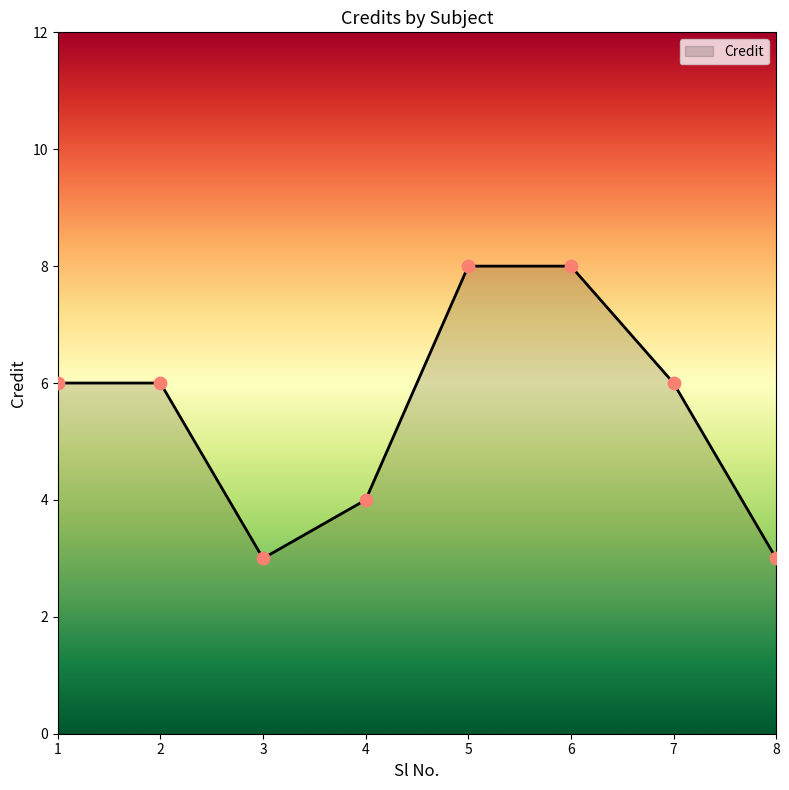

Between 3 and 5, which is larger?

5